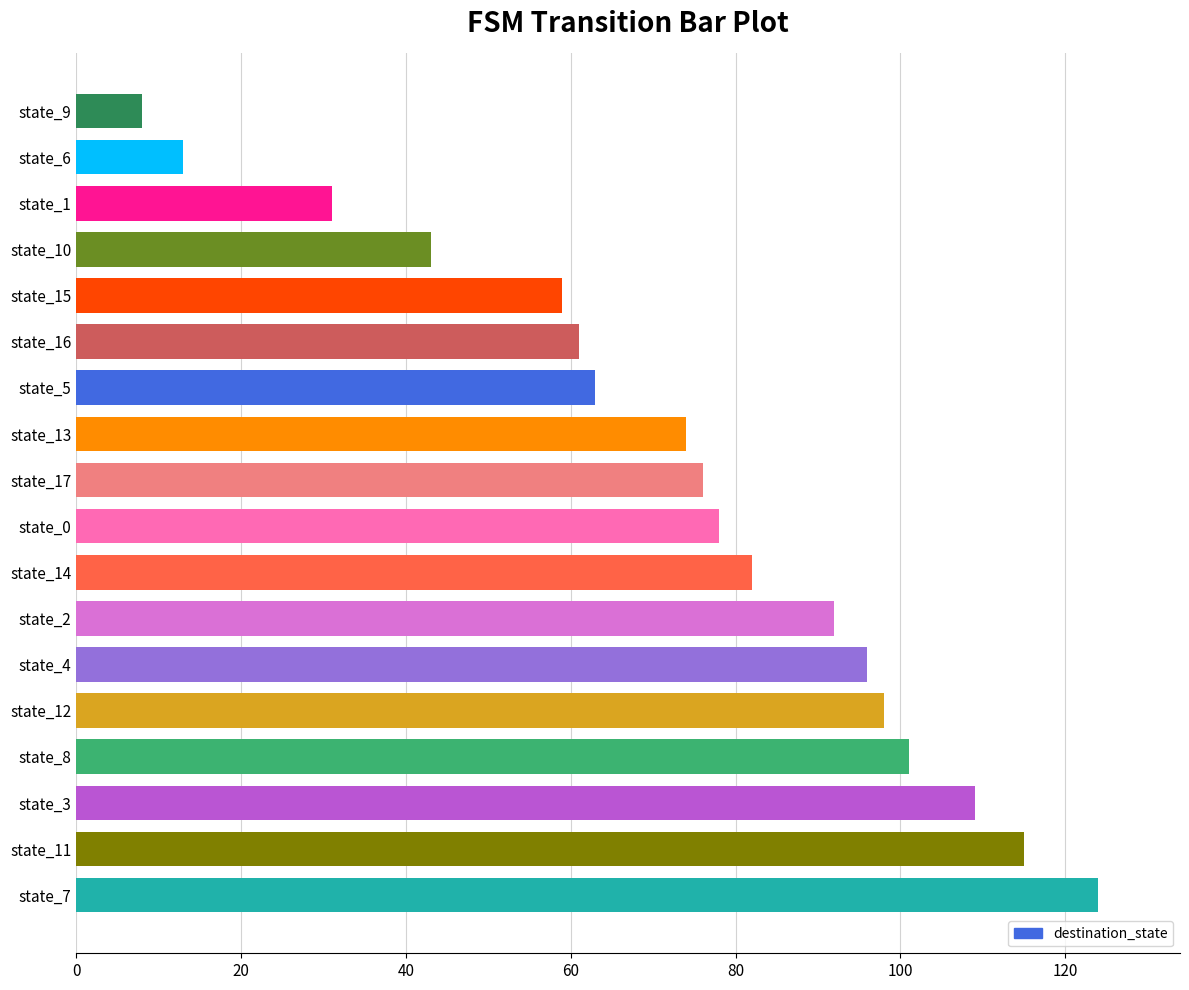

Reading bottom to top, extract all data points from this chart.

124	115	109	101	98	96	92	82	78	76	74	63	61	59	43	31	13	8